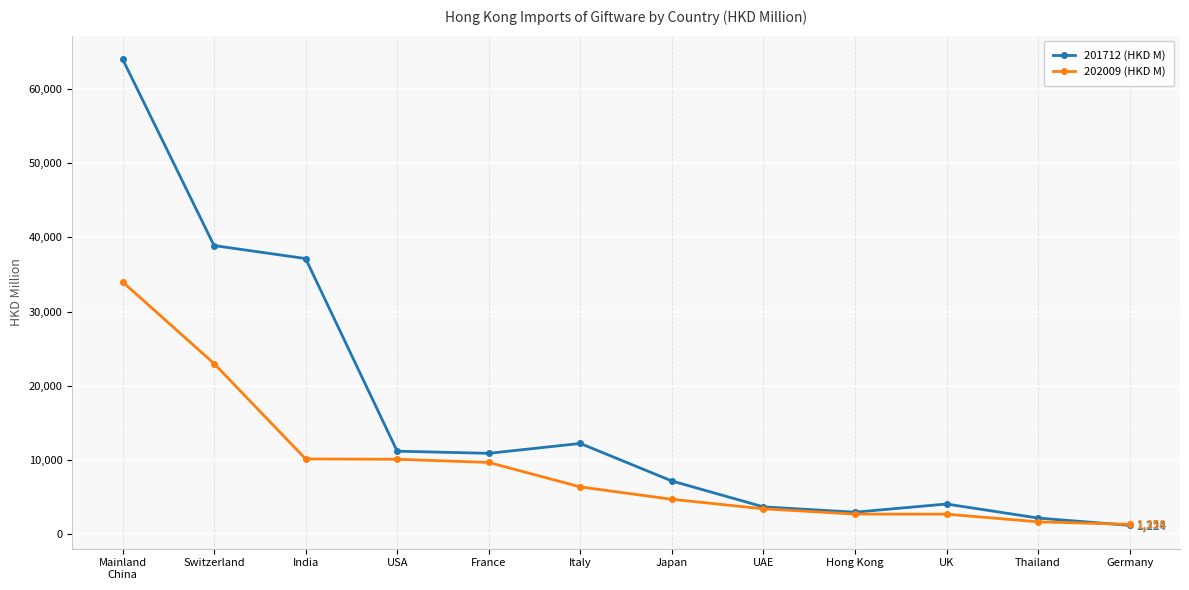

Which series has the widest spread of values?

201712 (HKD M)